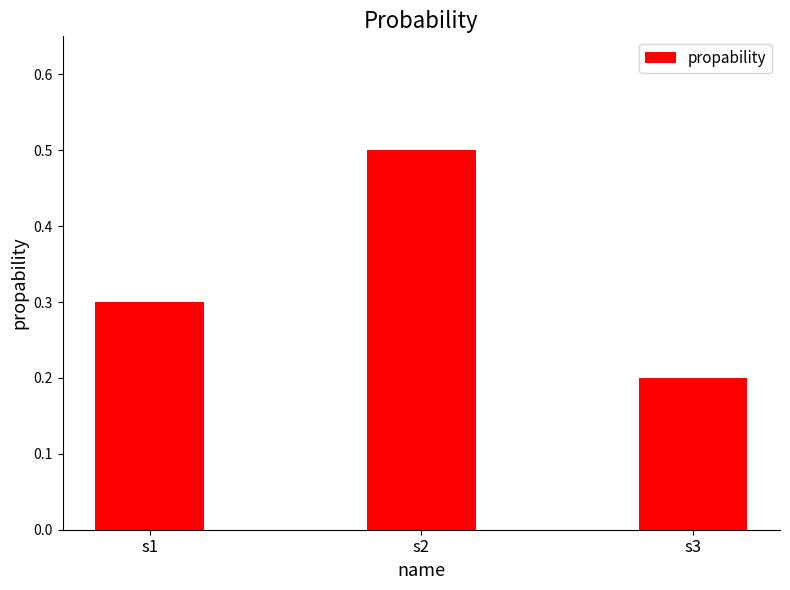

True or false: the data shows 0.4 at s1.

False